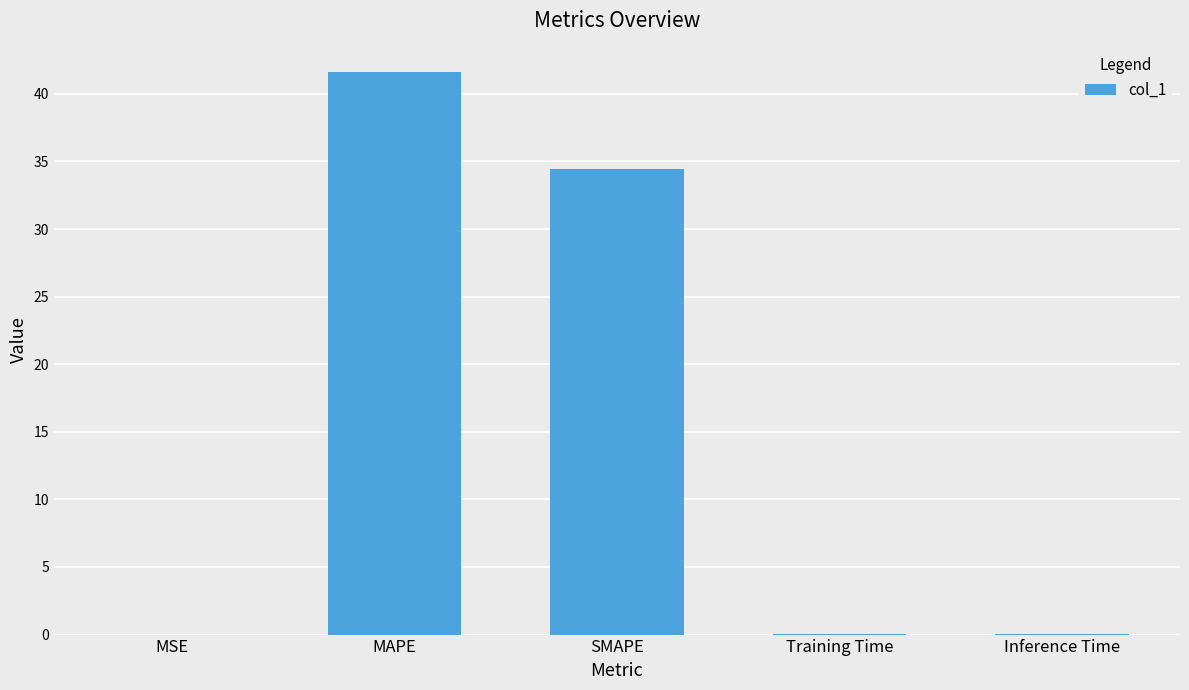

How many categories are shown in the chart?

5